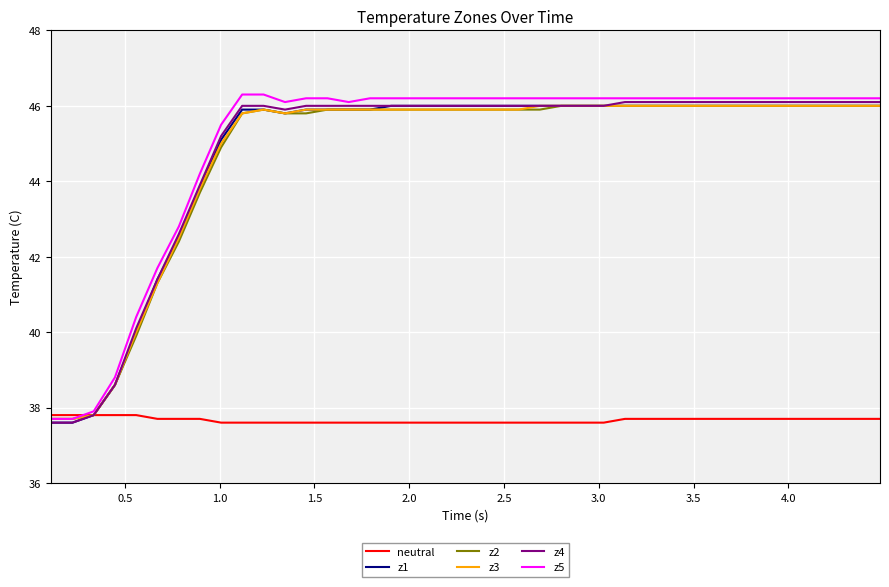

What is the minimum value for z2?

37.7